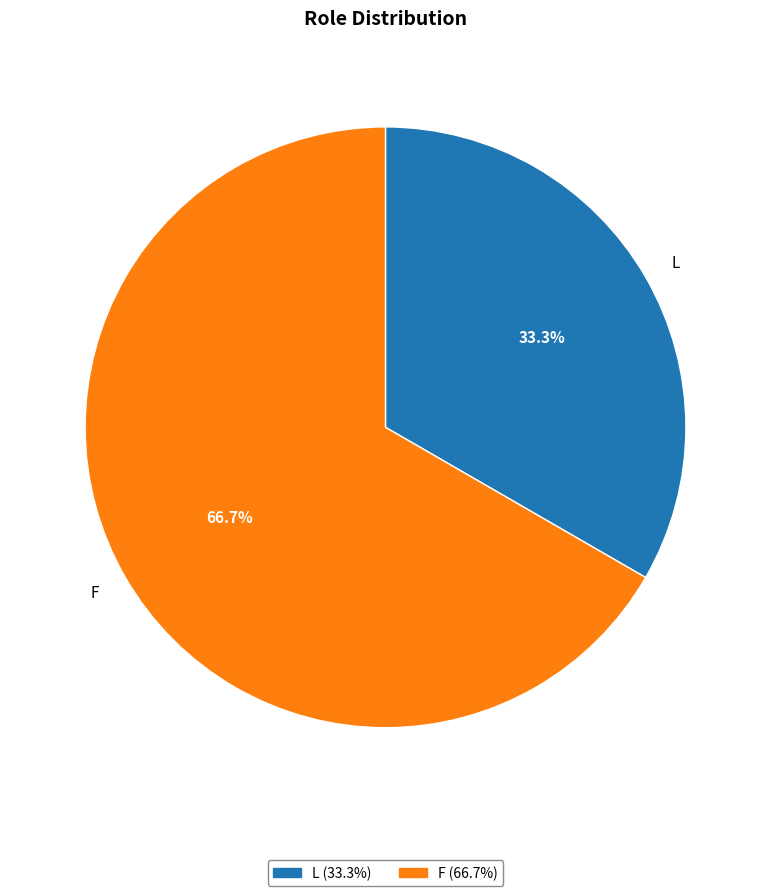

Count the number of slices in the pie.

2